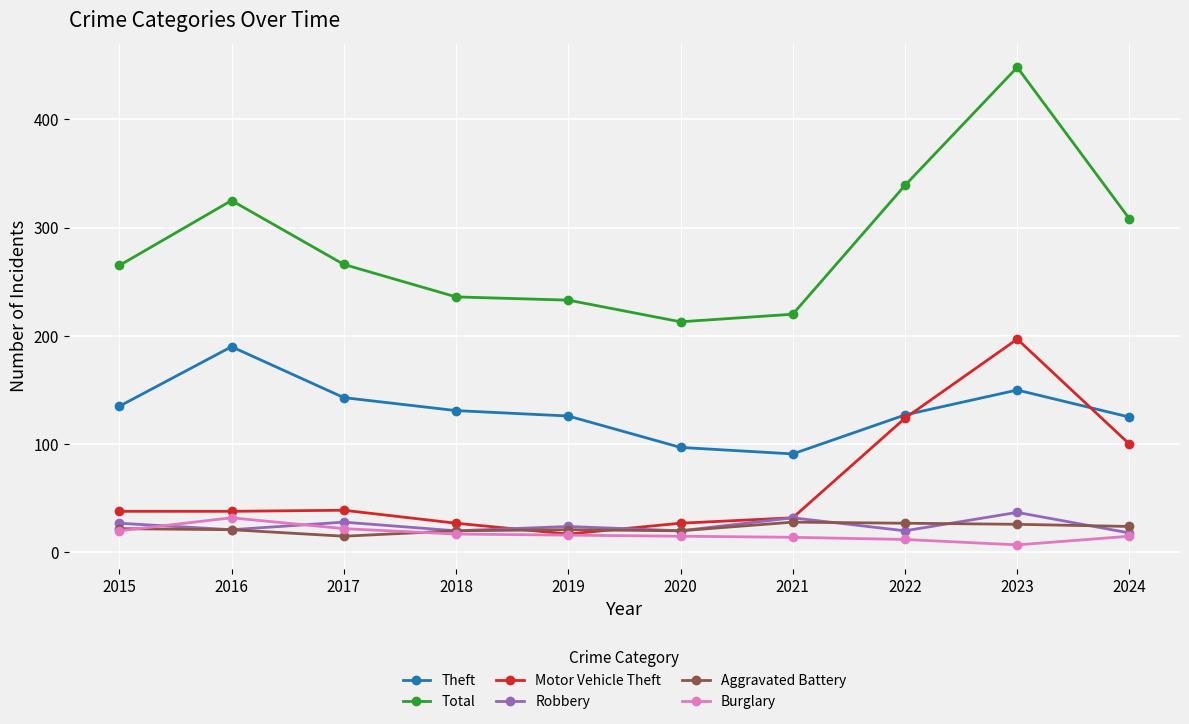

At which category does Total reach its first local peak?

2016